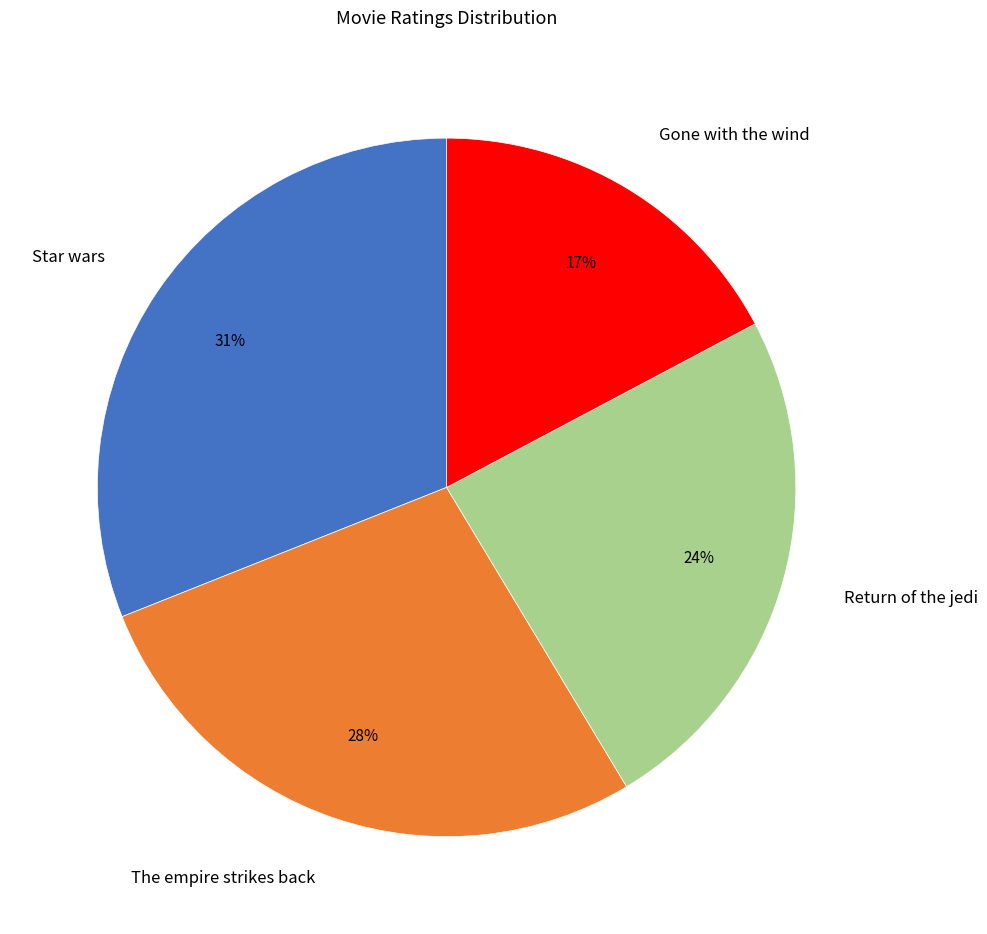

Count the number of slices in the pie.

4